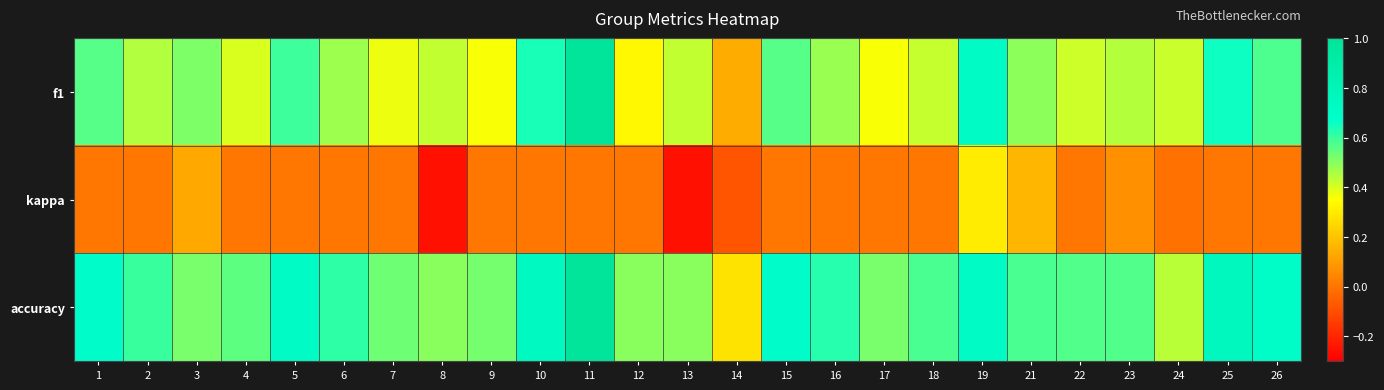

Reading left to right, transcribe all the data shown in this chart.

f1: 1=0.6	2=0.5	3=0.5	4=0.4	5=0.6	6=0.5	7=0.4	8=0.4	9=0.4	10=0.6	11=1.0	12=0.3	13=0.4	14=0.1	15=0.6	16=0.5	17=0.4	18=0.4	19=0.7	21=0.5	22=0.4	23=0.4	24=0.4	25=0.7	26=0.6
kappa: 1=0.0	2=0.0	3=0.1	4=0.0	5=0.0	6=0.0	7=0.0	8=-0.3	9=0.0	10=0.0	11=0.0	12=0.0	13=-0.3	14=-0.1	15=0.0	16=0.0	17=0.0	18=0.0	19=0.3	21=0.2	22=0.0	23=0.1	24=-0.0	25=0.0	26=0.0
accuracy: 1=0.7	2=0.6	3=0.5	4=0.6	5=0.7	6=0.6	7=0.5	8=0.5	9=0.5	10=0.8	11=1.0	12=0.5	13=0.5	14=0.3	15=0.7	16=0.6	17=0.5	18=0.6	19=0.7	21=0.6	22=0.6	23=0.6	24=0.4	25=0.8	26=0.7